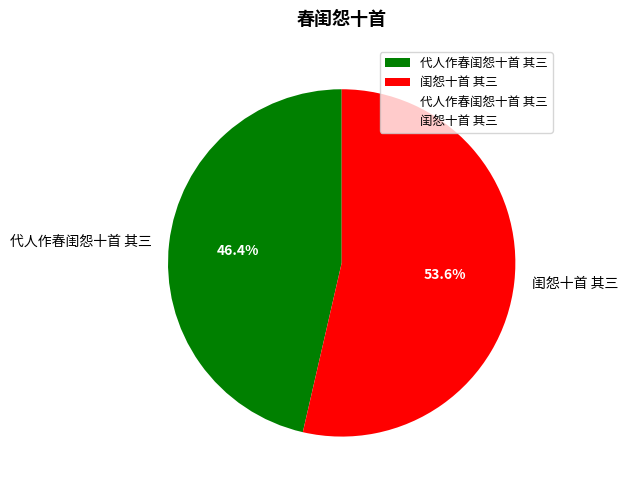

What is the smallest slice in the pie chart?

代人作春闺怨十首 其三